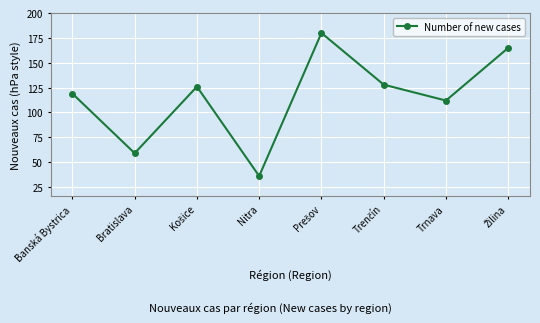

What is the minimum value shown in the chart?

36